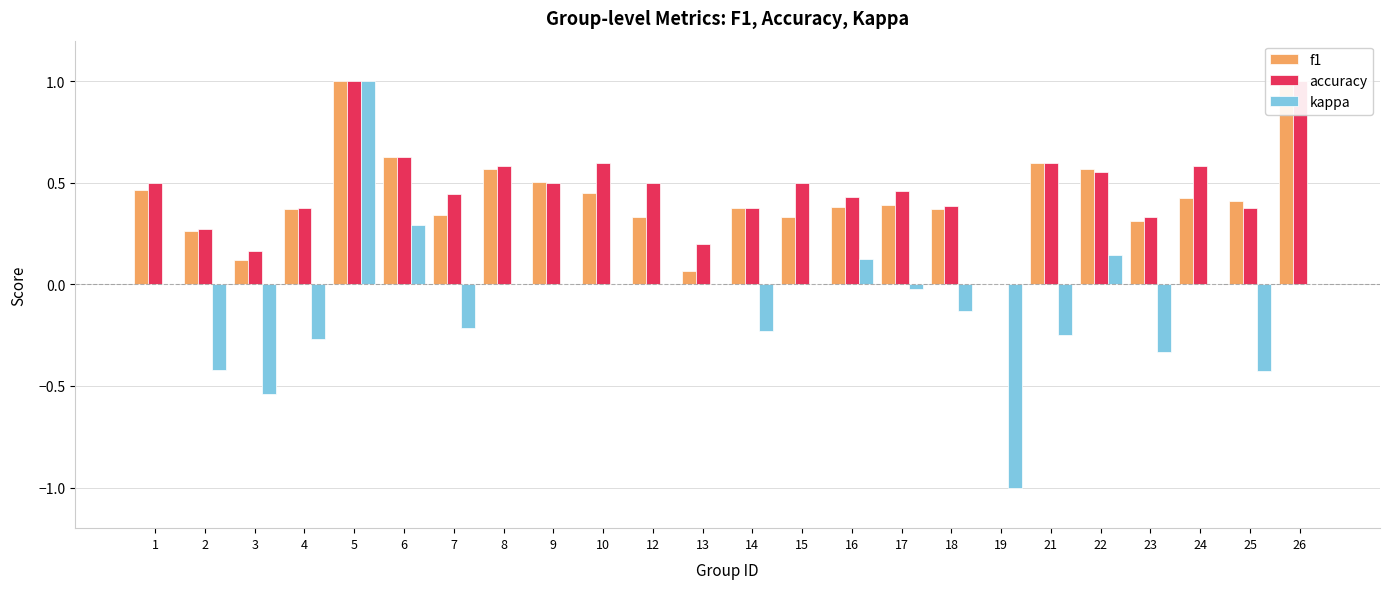

What is the sum of the accuracy values at 7 and 19?

0.4